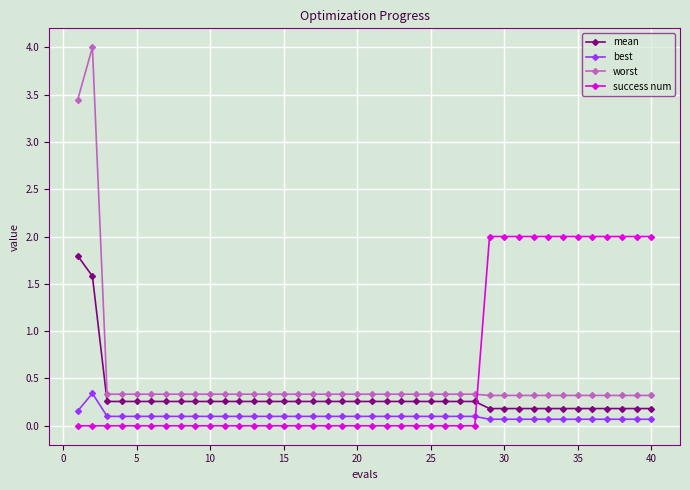

What is the sum of all worst values?

20.0